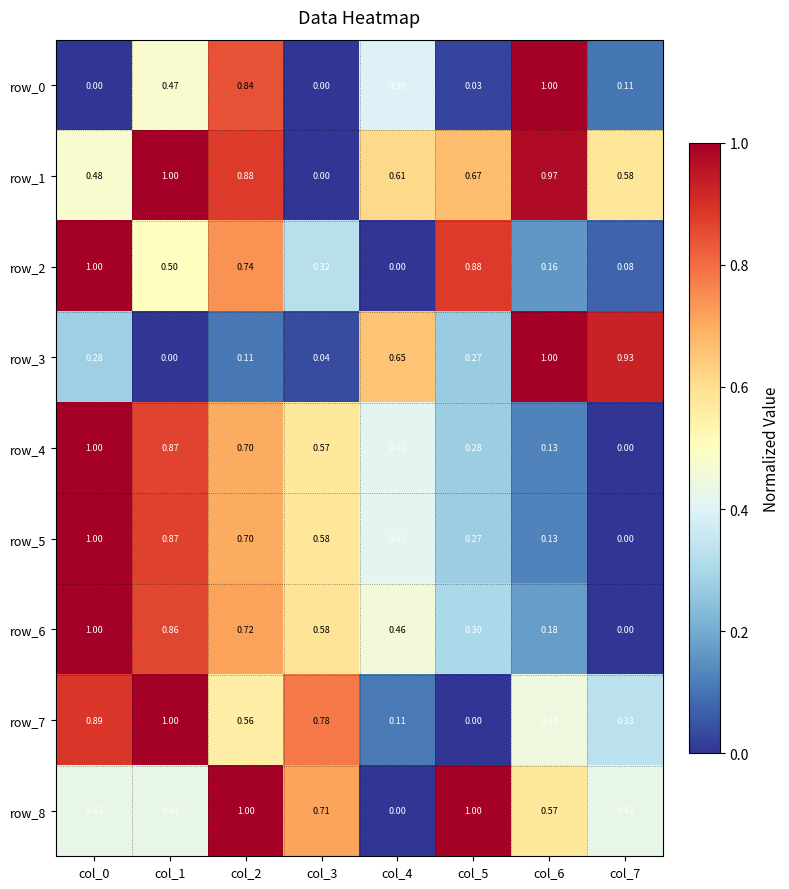

Rank the series by their maximum value, from lowest to highest.

row_0, row_1, row_2, row_3, row_4, row_5, row_6, row_7, row_8